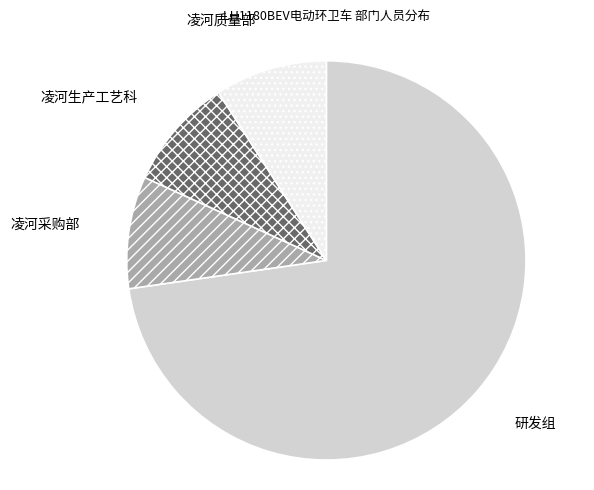

Does any single category account for the majority?

Yes